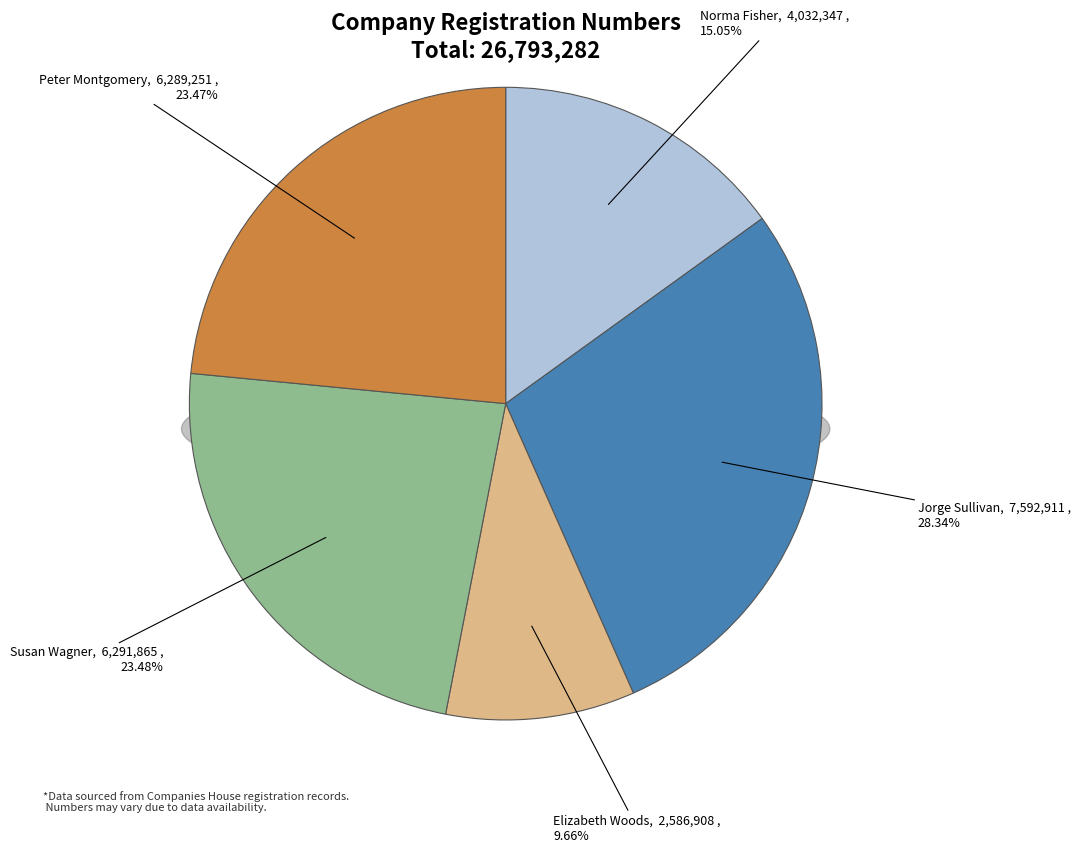

Between Peter Montgomery and Elizabeth Woods, which is larger?

Peter Montgomery